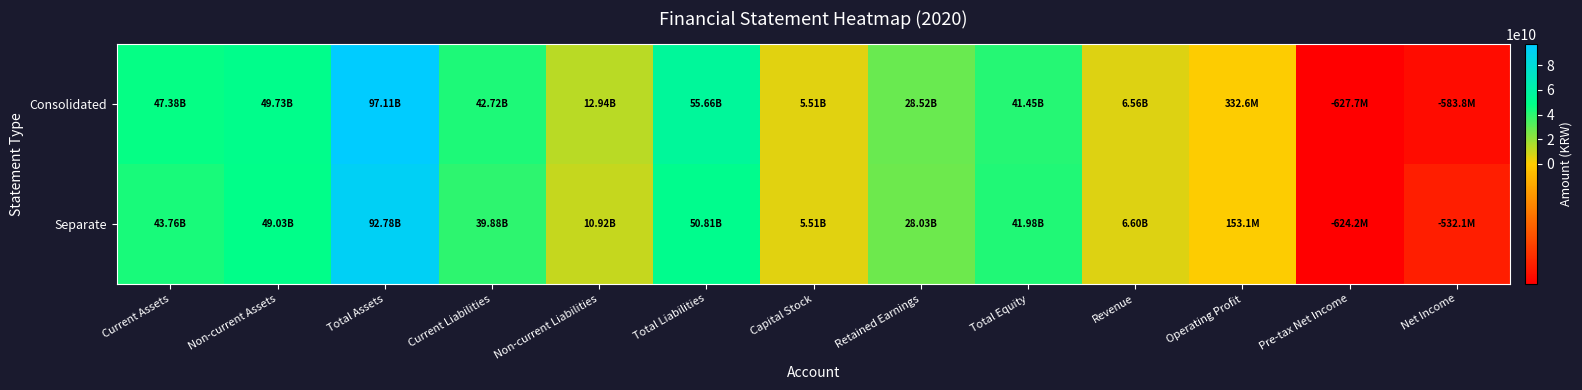

At which category is the sum across all series the highest?

Total Assets